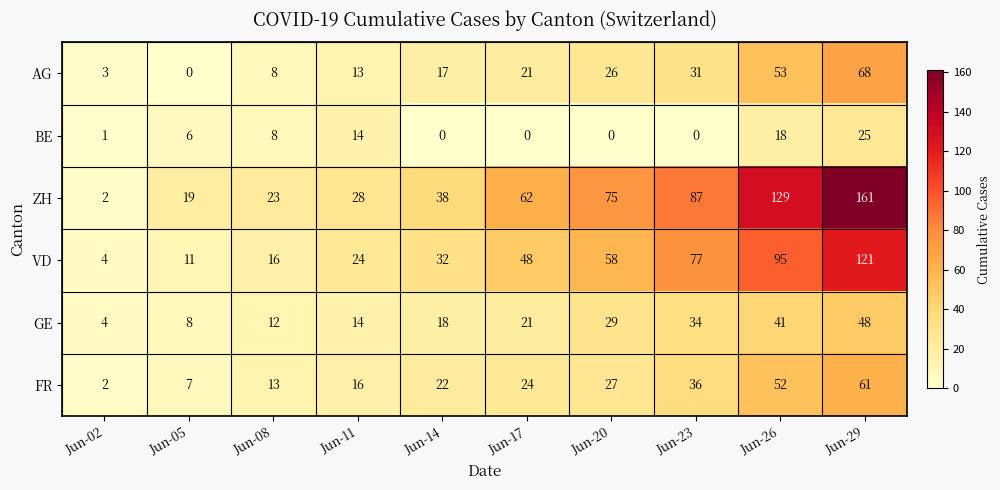

What is the difference between the BE values at Jun-26 and Jun-05?

12